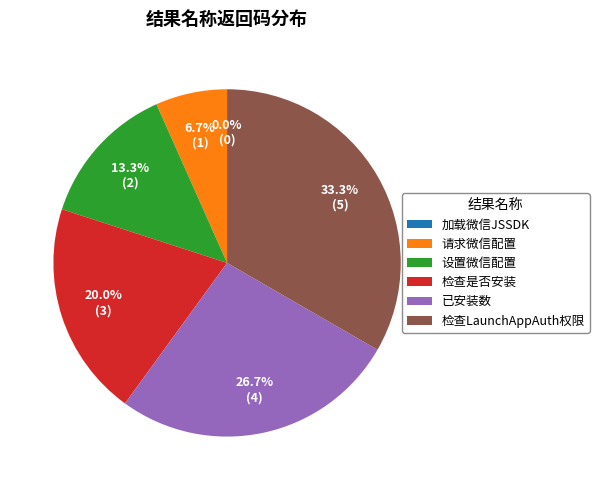

Which category has the smallest portion of the pie?

加载微信JSSDK